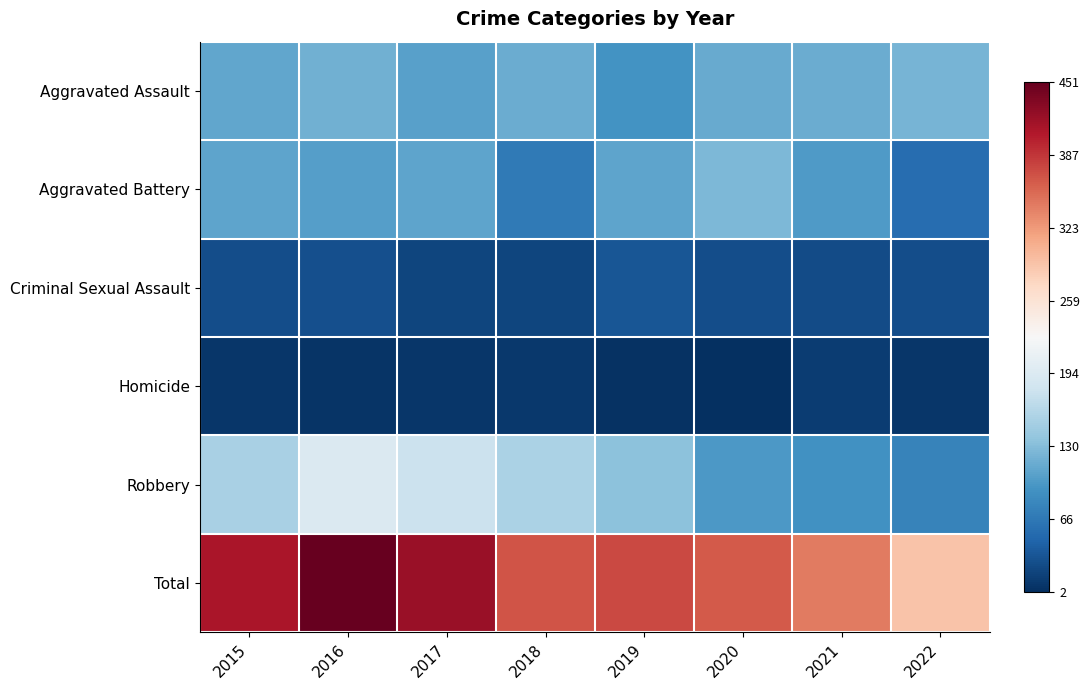

How many data points does each series have?

8